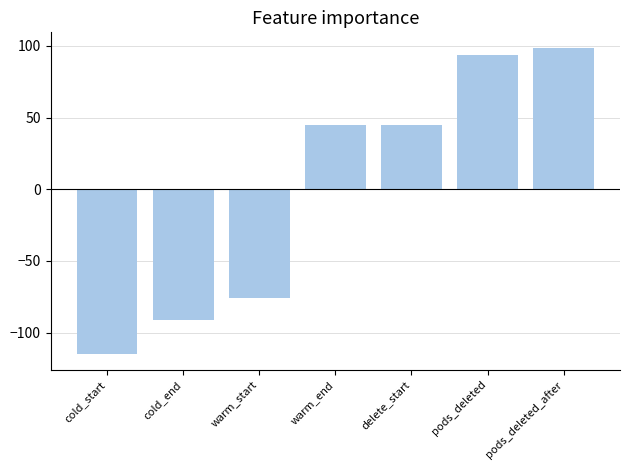

Reading left to right, extract all data points from this chart.

-115.3	-91.1	-76.0	44.9	44.9	93.7	98.8